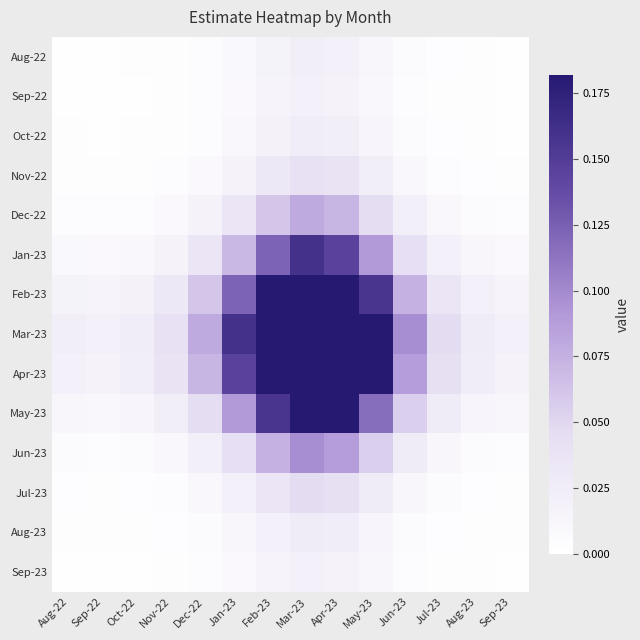

At which category is the sum across all series the highest?

Mar-23